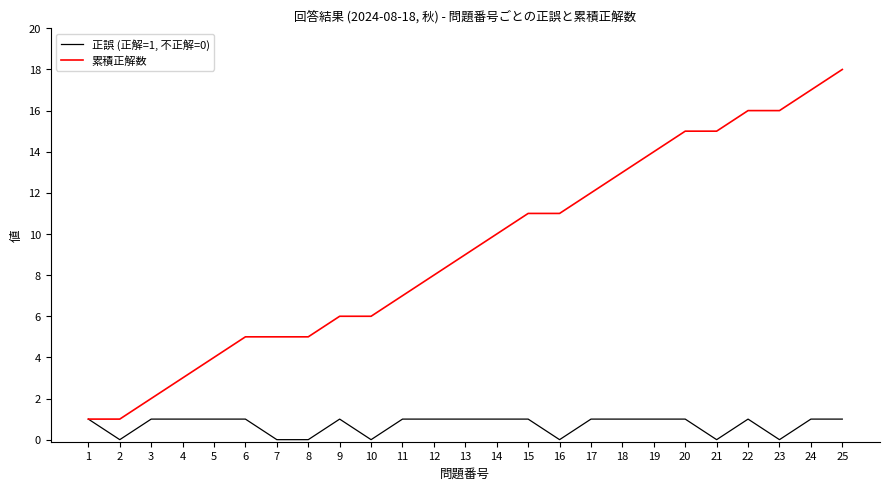

Reading left to right, what are all the values shown in this chart?

正誤 (正解=1, 不正解=0): 1=1	2=0	3=1	4=1	5=1	6=1	7=0	8=0	9=1	10=0	11=1	12=1	13=1	14=1	15=1	16=0	17=1	18=1	19=1	20=1	21=0	22=1	23=0	24=1	25=1
累積正解数: 1=1	2=1	3=2	4=3	5=4	6=5	7=5	8=5	9=6	10=6	11=7	12=8	13=9	14=10	15=11	16=11	17=12	18=13	19=14	20=15	21=15	22=16	23=16	24=17	25=18